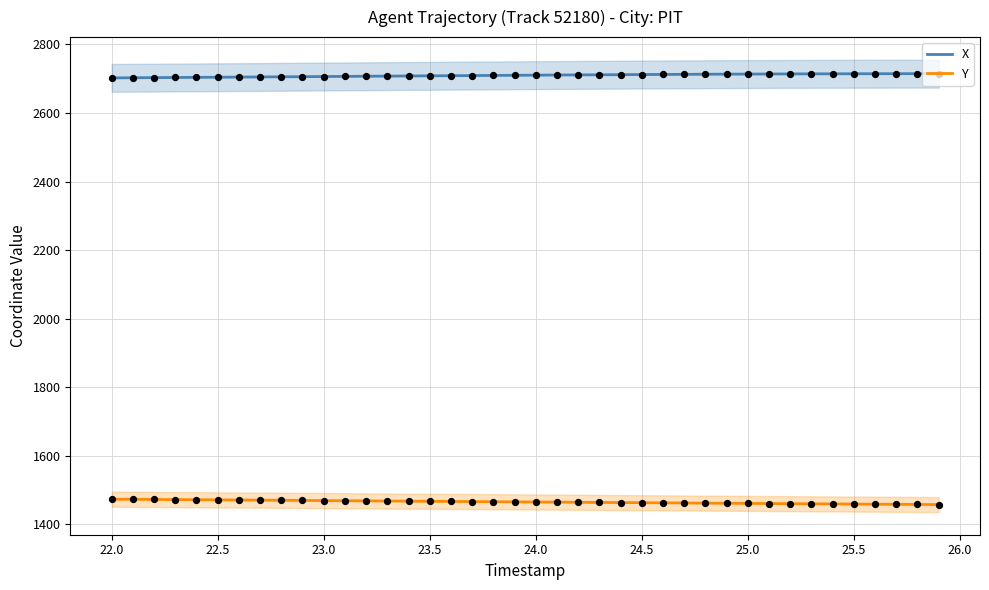

At how many categories does at least one series exceed 1844?

40